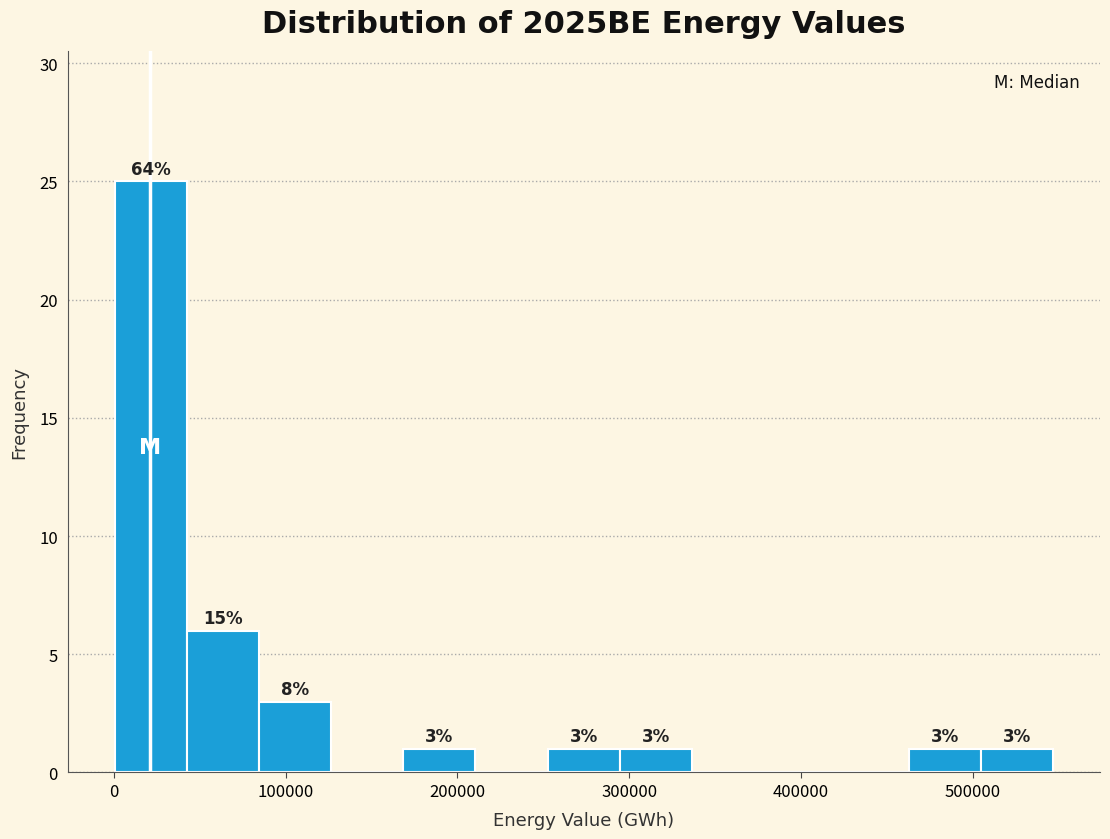

Which range on the x-axis has the tallest bar?

0 to 40000